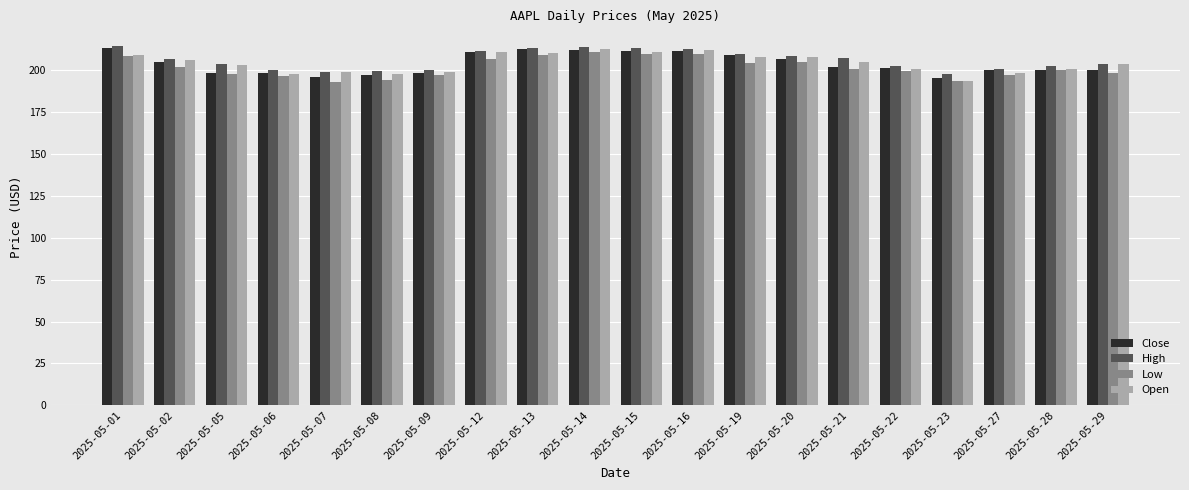

True or false: Open has a value of 197.5 at 2025-05-08.

True